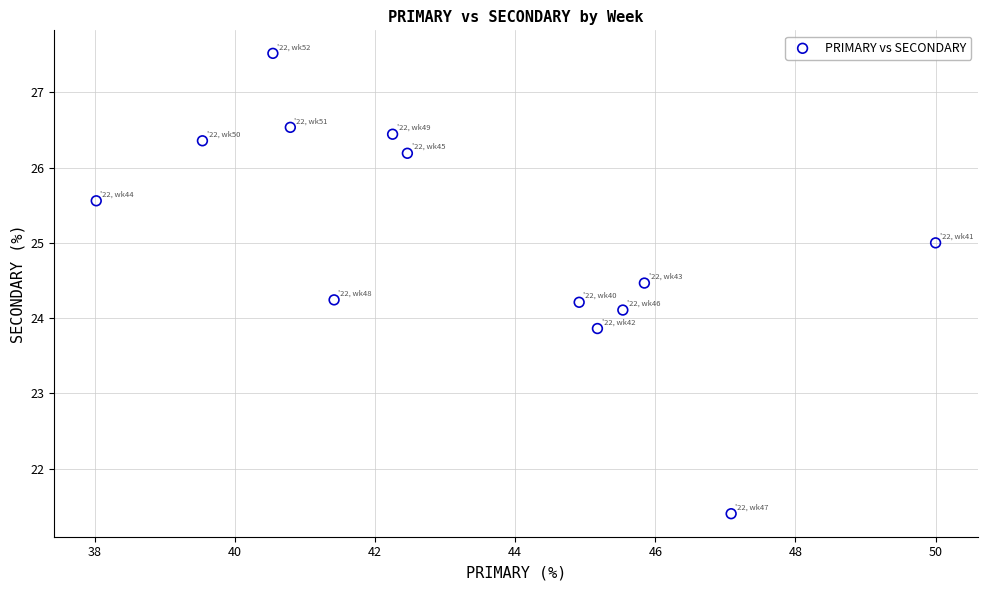

What is the range of Y values (max minus min)?

6.1